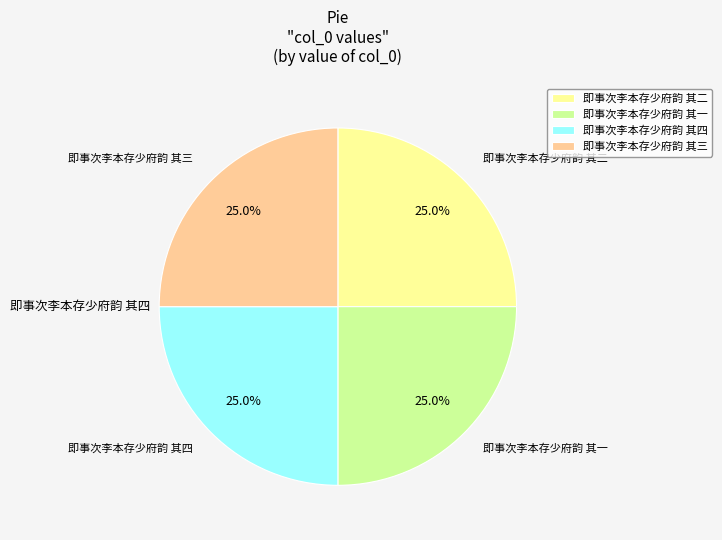

Does 即事次李本存少府韵 其四 represent more than half of the total?

No